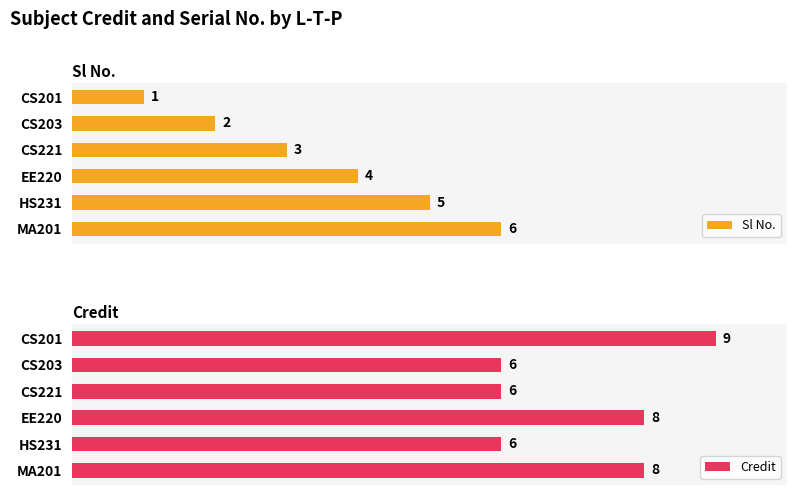

Does the chart contain any negative values?

No